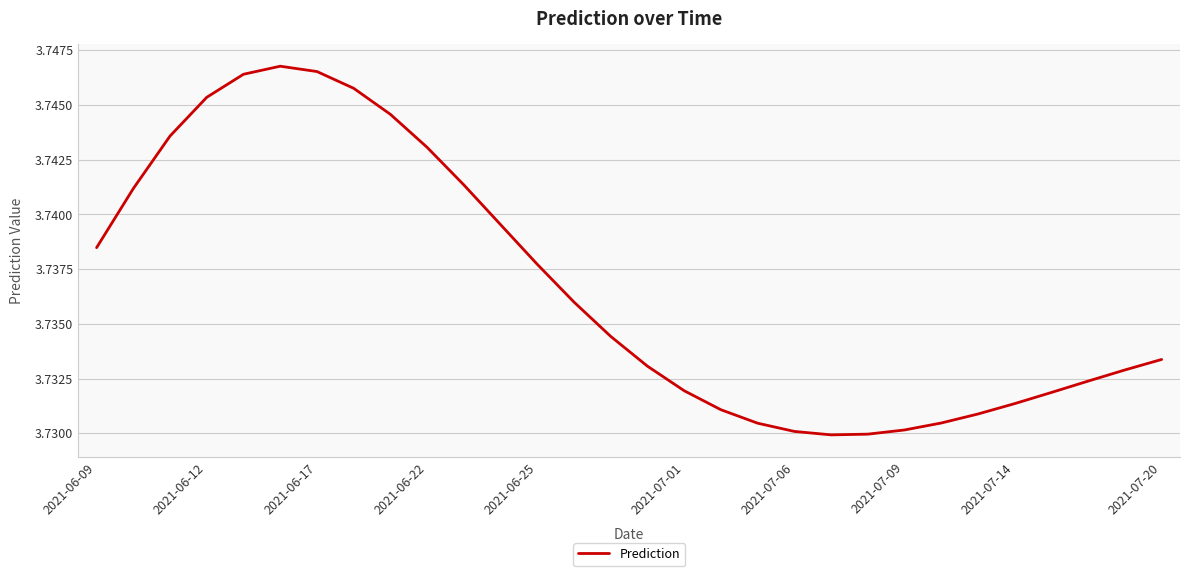

The value at 2021-07-09 is 1.2. True or false?

False